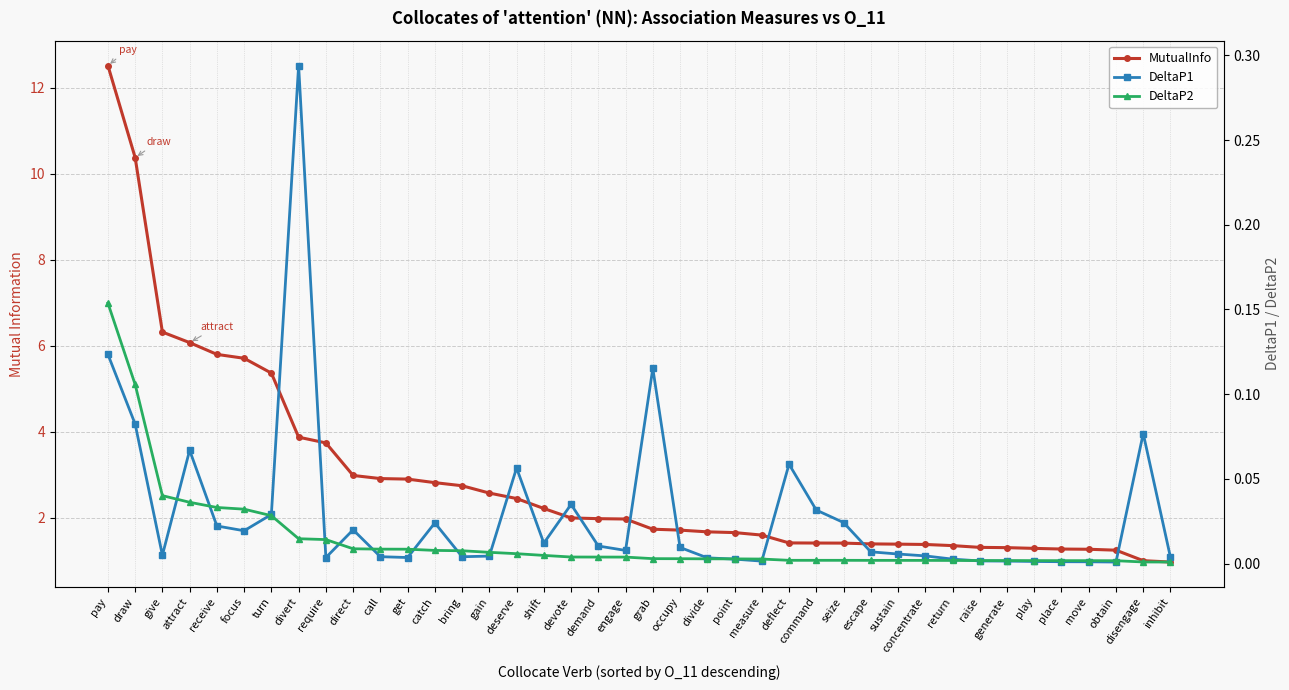

Between gain and command, which is larger?

gain